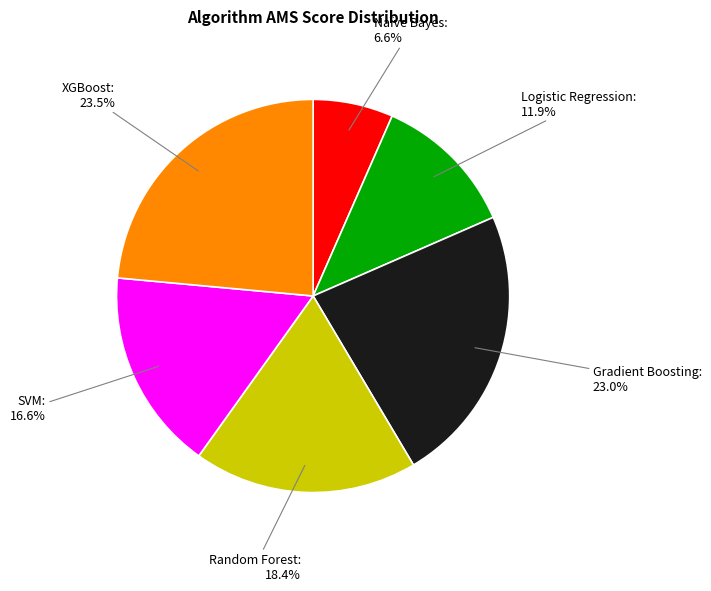

How many slices are in this pie chart?

6